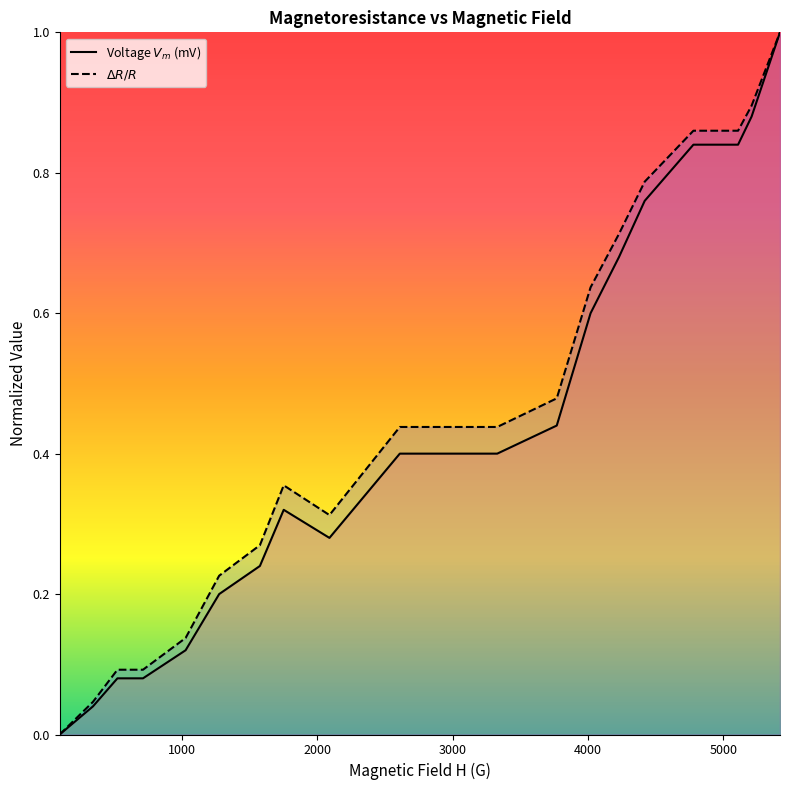

At which category is the sum across all series the highest?

5420